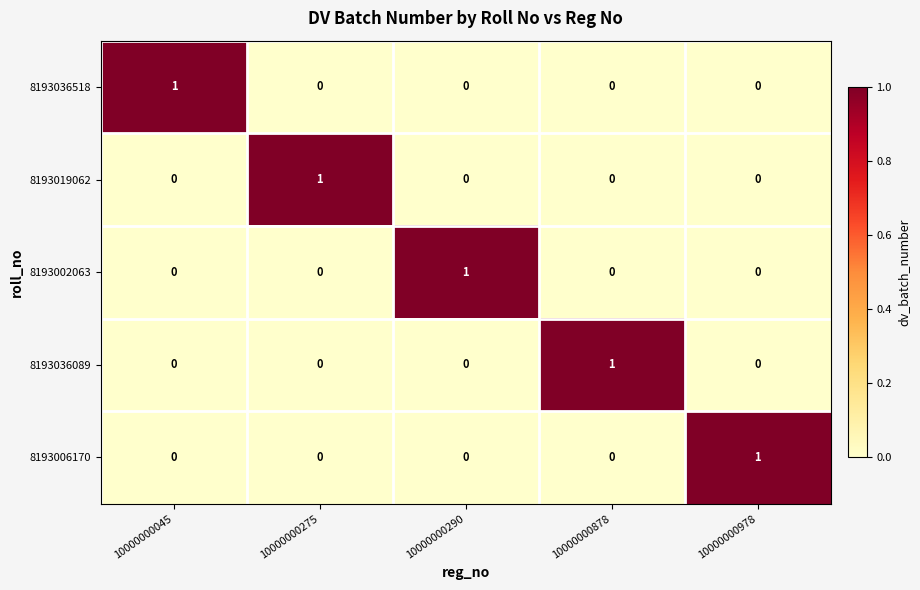

At how many categories does at least one series exceed 0?

5